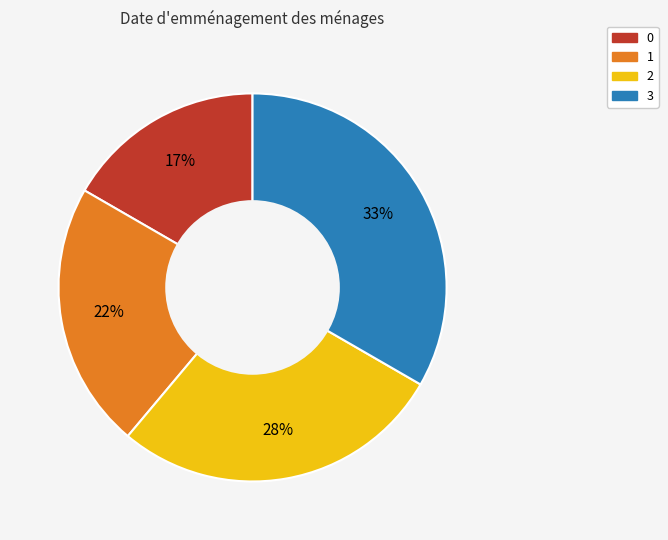

Is there a majority slice in this chart?

No